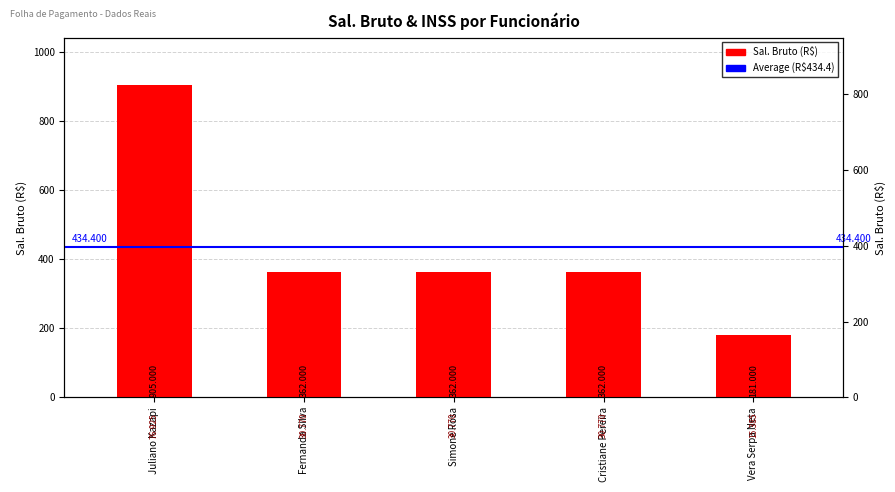

List the labels in order of value, smallest first.

Vera Serpa Neta, Fernanda Silva, Simone Rosa, Cristiane Pereira, Juliano Kazapi